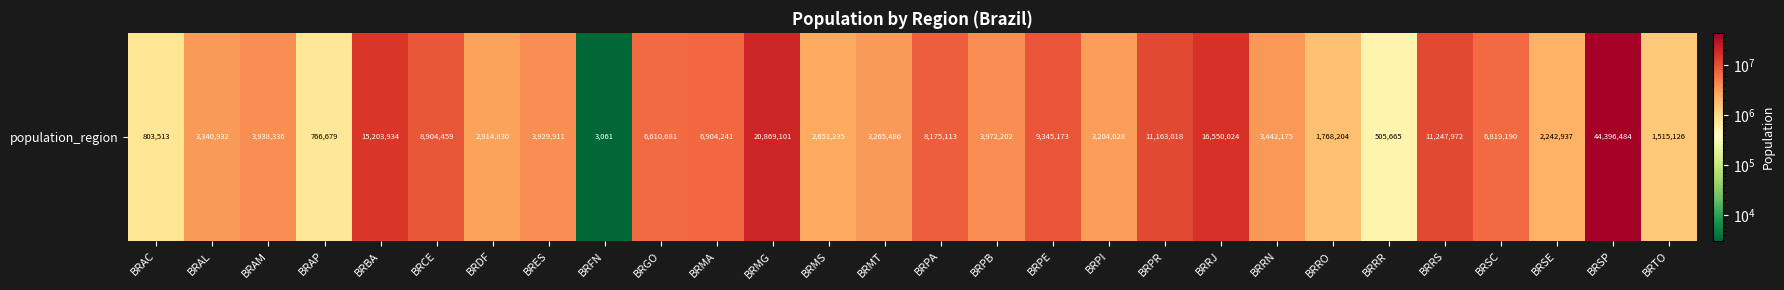

How many values exceed 3938336?

13